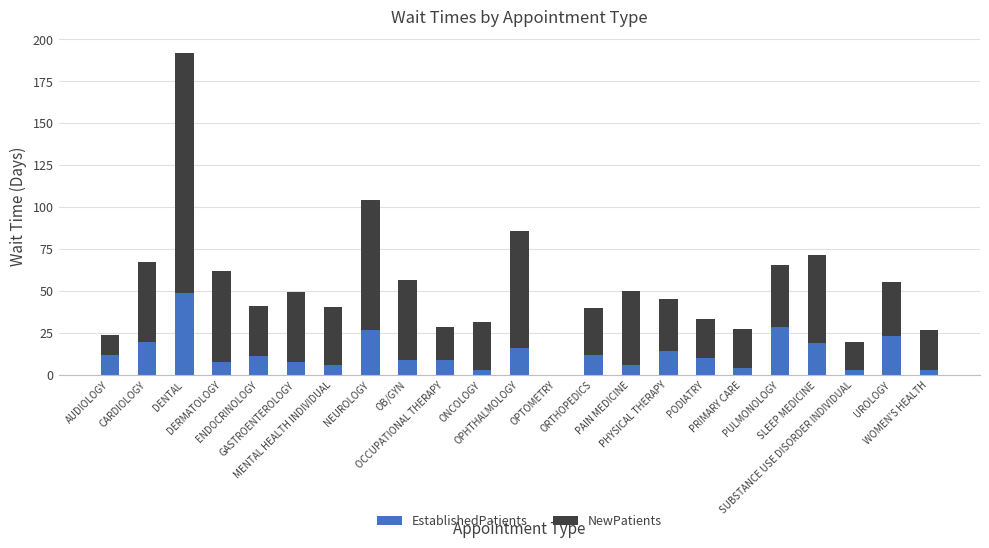

What is the maximum value for EstablishedPatients?

49.0